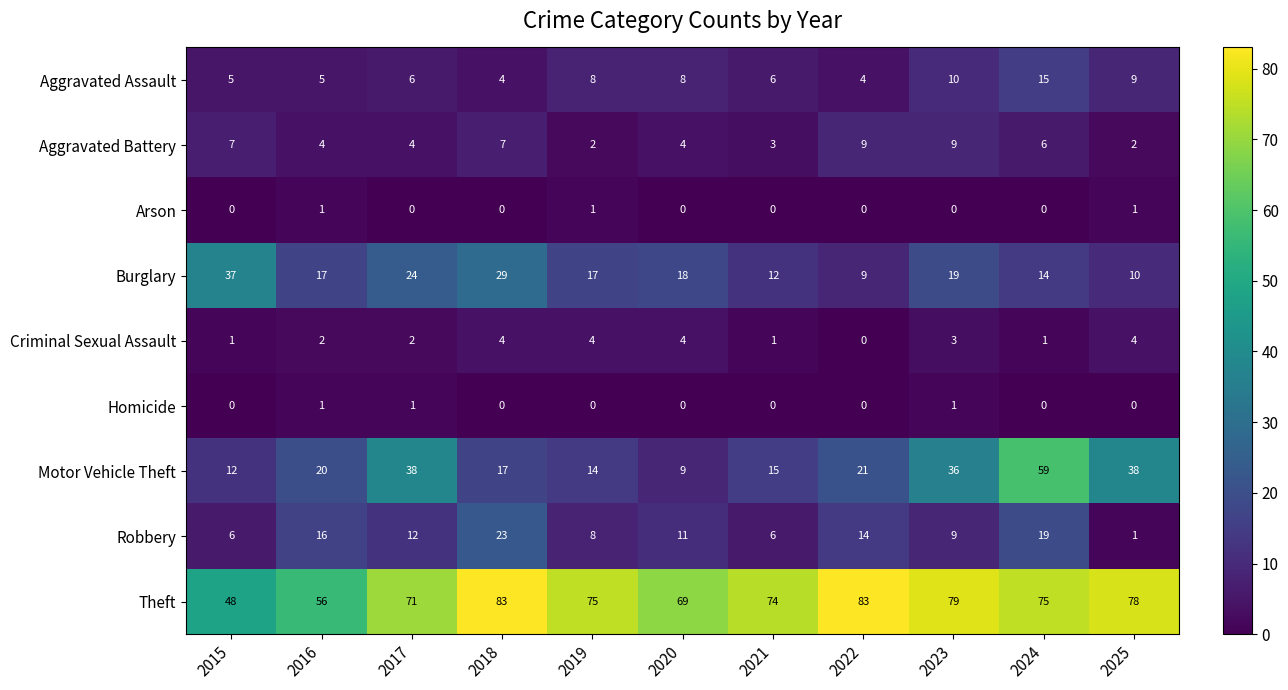

True or false: Aggravated Battery has a value of 2 at 2019.

True